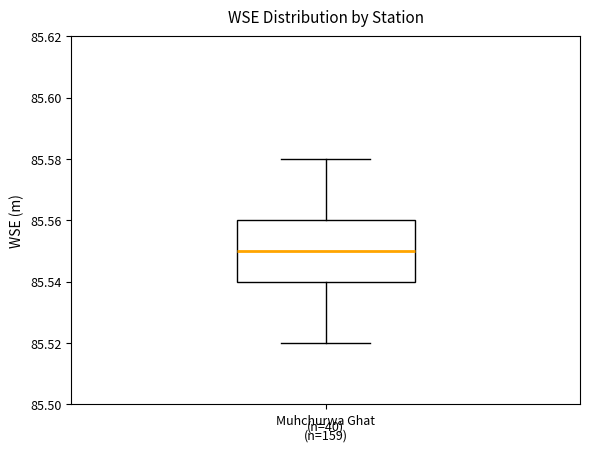

Where does the upper whisker of the box for Muhchurwa Ghat (n=159) end on the y-axis? The values are not printed on the chart, so give them approximately, as read against the axis.

85.58